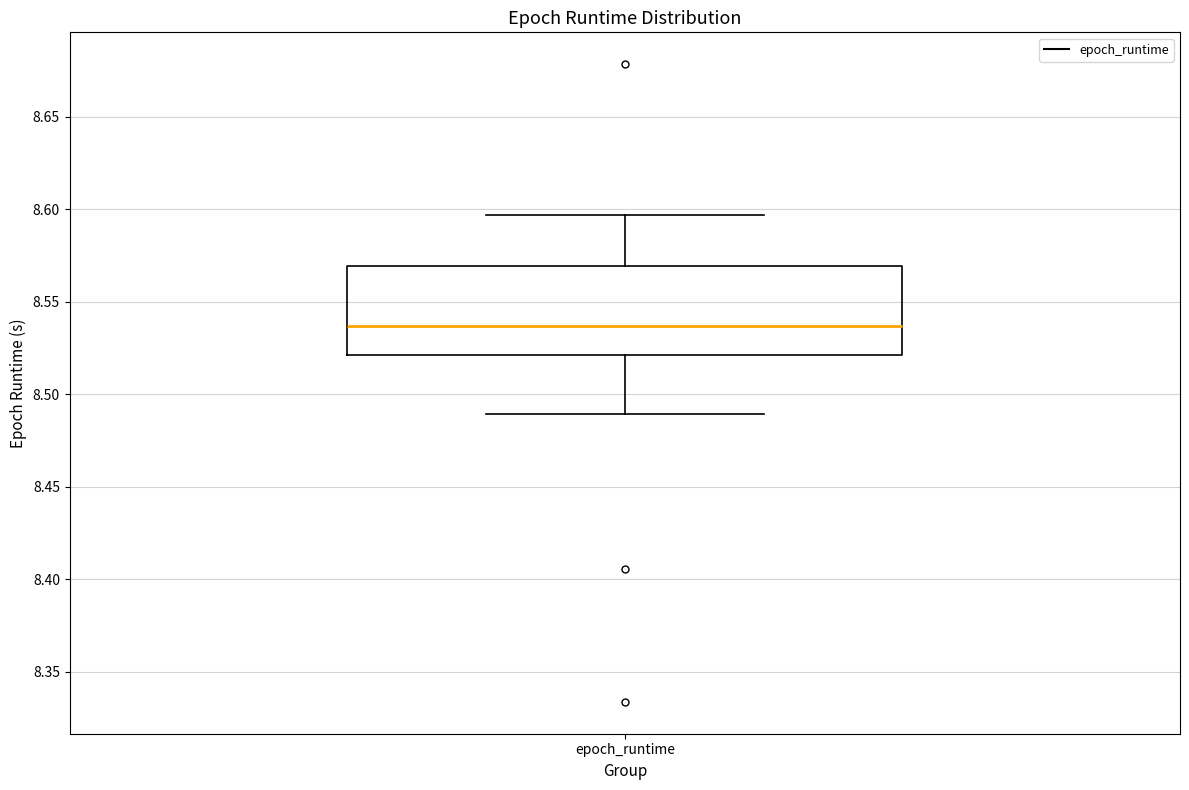

Where does the median line of the box for epoch_runtime sit on the y-axis? The values are not printed on the chart, so give them approximately, as read against the axis.

8.535